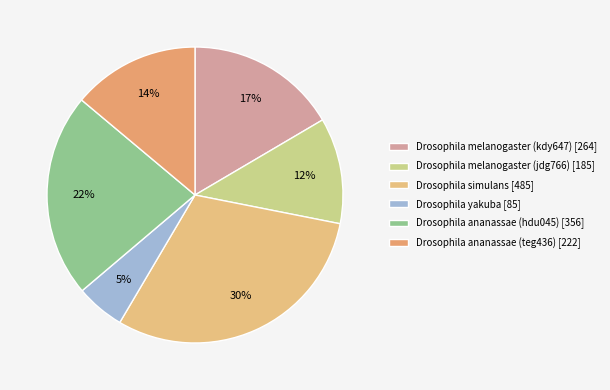

The Drosophila ananassae (teg436) slice represents 14% of the pie. True or false?

True